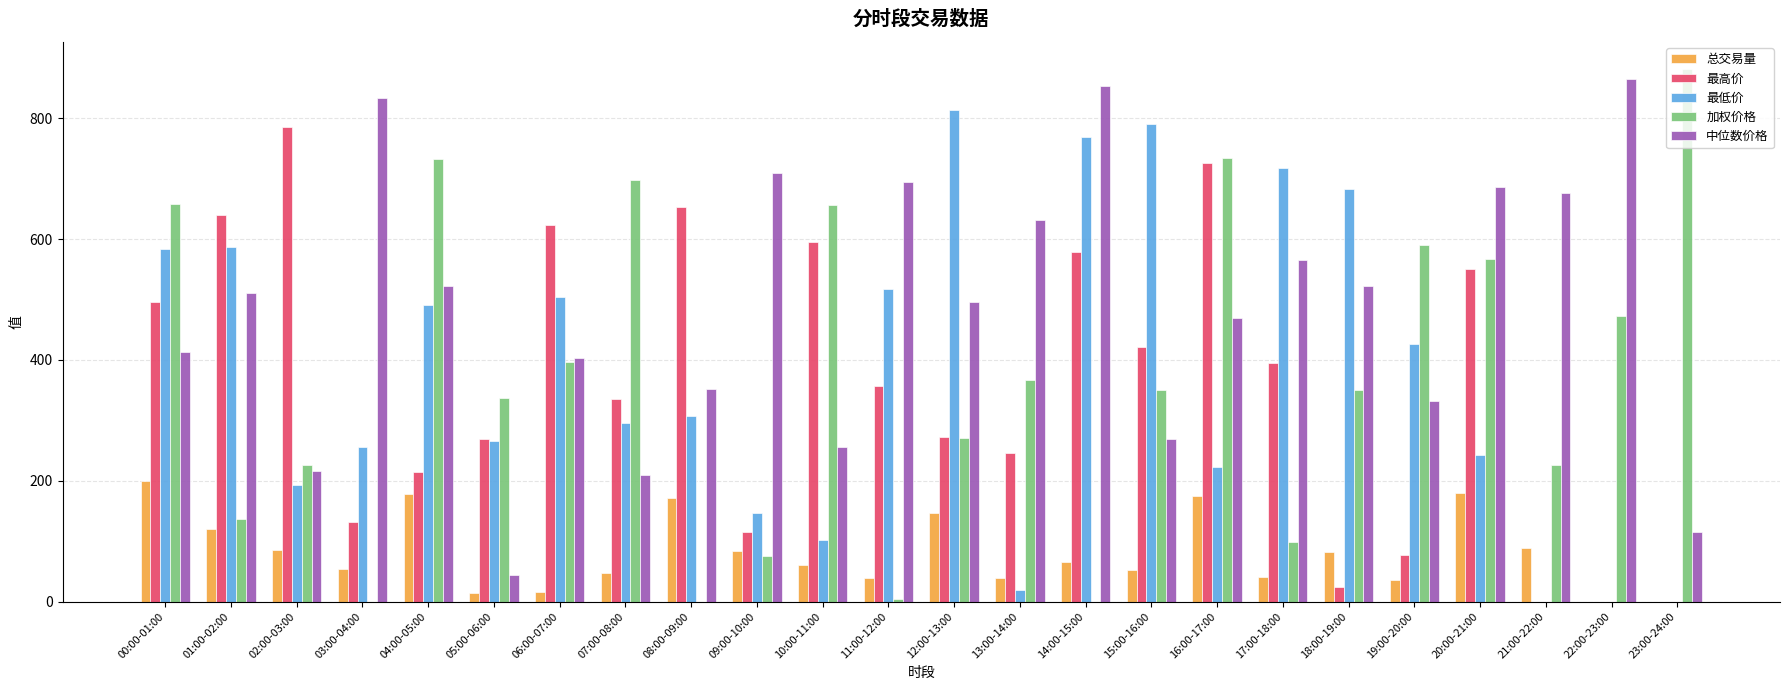

True or false: 总交易量 has a value of 85.1 at 02:00-03:00.

True